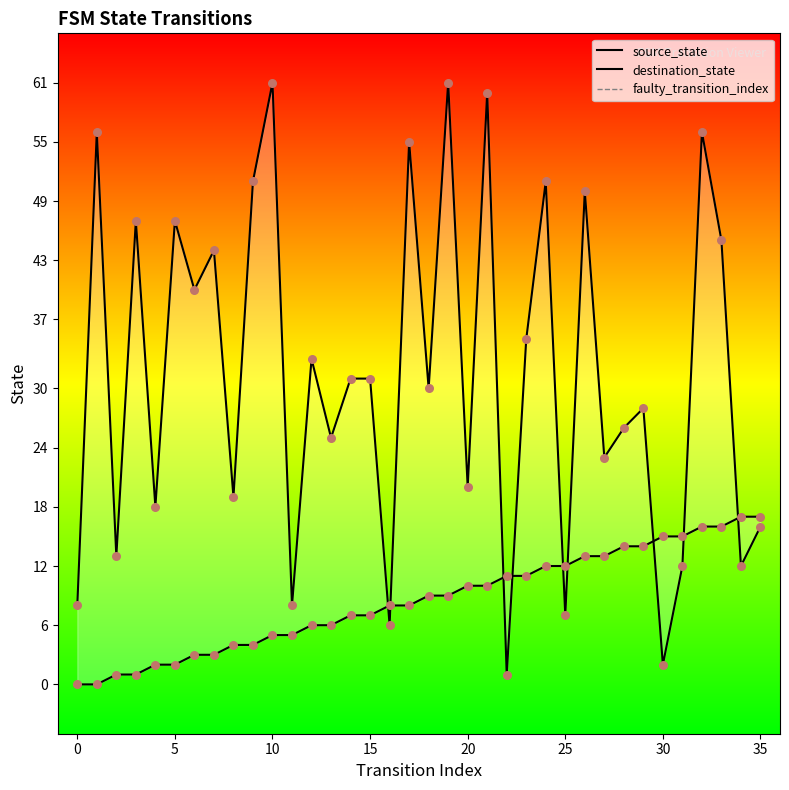

Which series reaches the minimum Y coordinate?

source_state